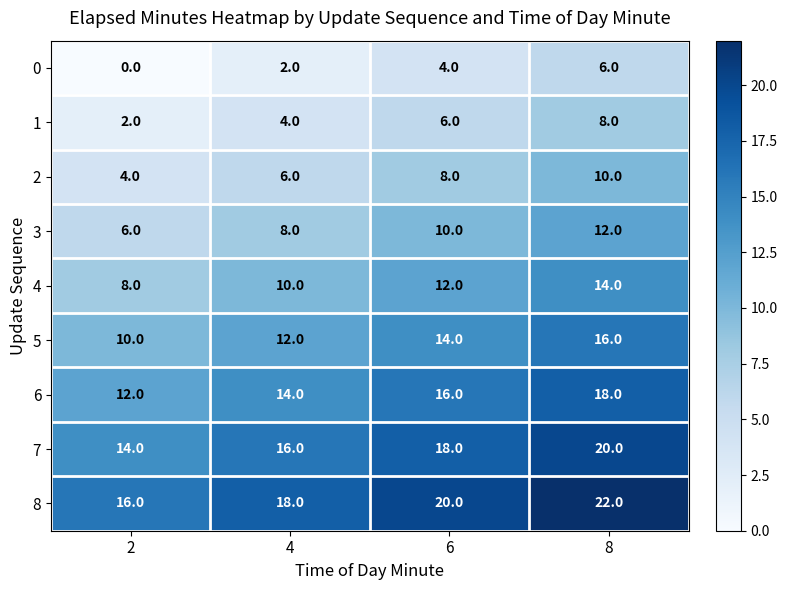

At which label is 8 closest to 19?

4